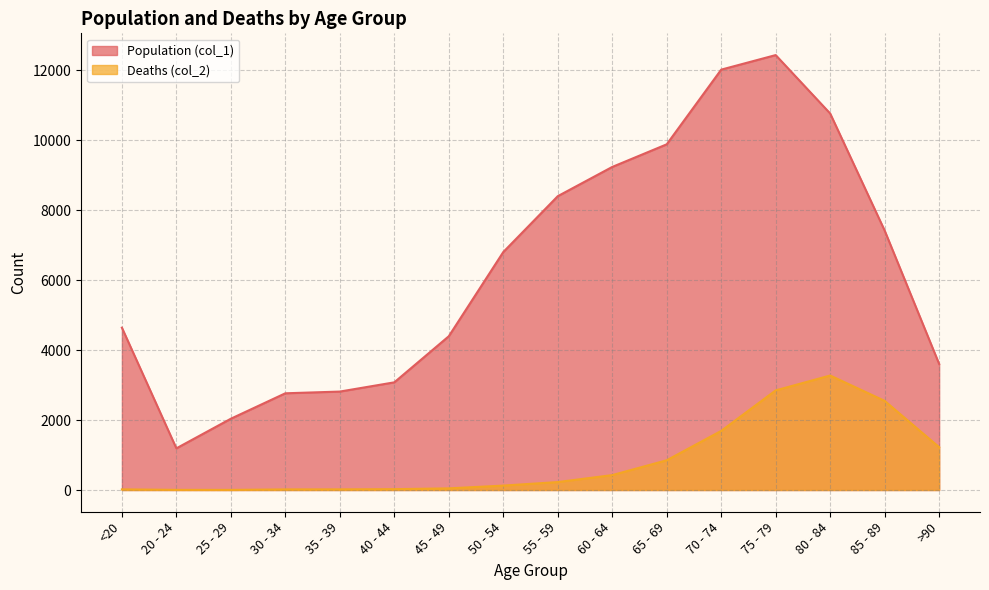

True or false: Deaths (col_2) has a value of 1904 at >90.

False